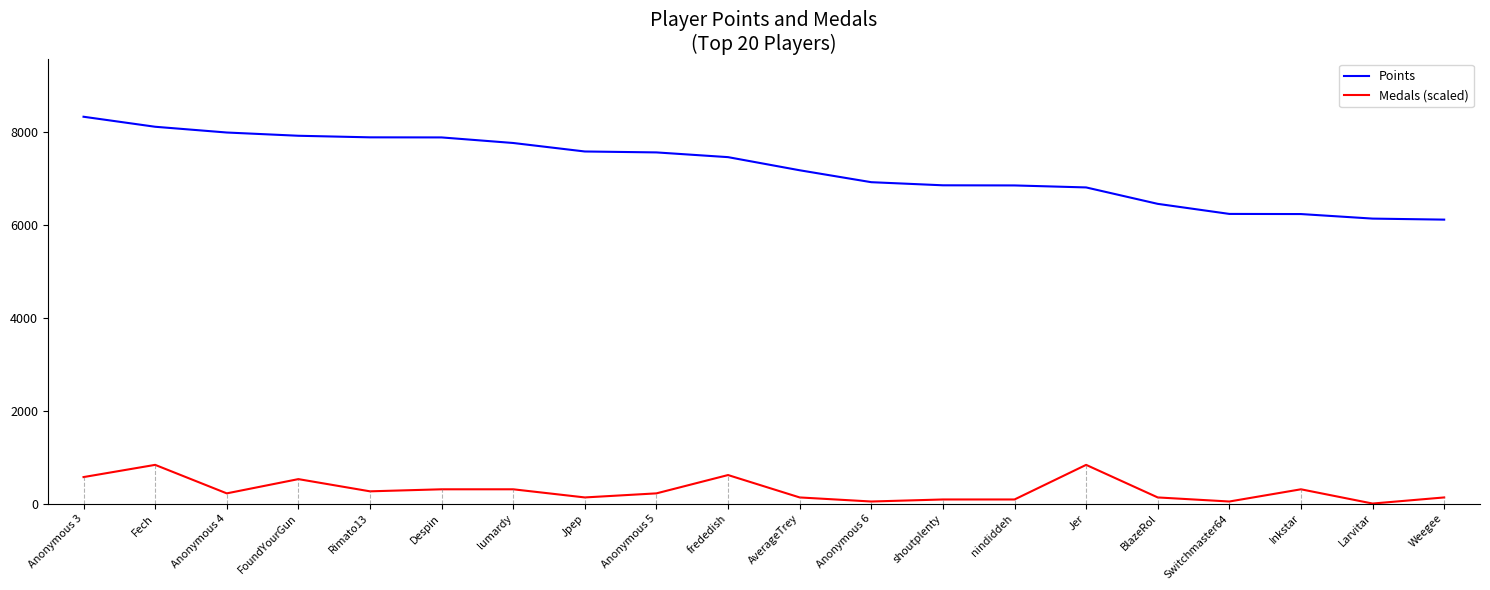

What is the total value across all series at Larvitar?

6143.0